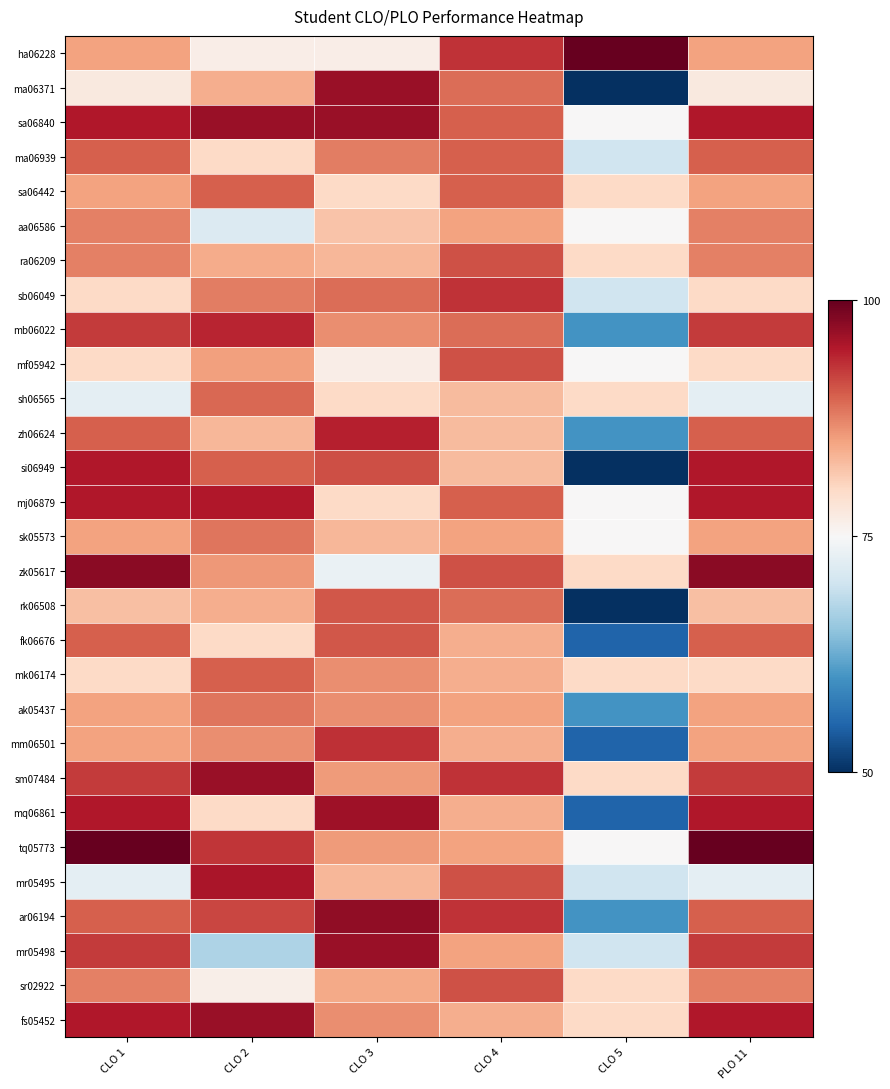

Reading left to right, list all the values displayed in this chart.

ha06228: CLO 1=85.0	CLO 2=76.7	CLO 3=76.7	CLO 4=93.0	CLO 5=100.0	PLO 11=85.0
ma06371: CLO 1=77.5	CLO 2=84.0	CLO 3=96.7	CLO 4=89.0	CLO 5=50.0	PLO 11=77.5
sa06840: CLO 1=95.0	CLO 2=96.7	CLO 3=96.7	CLO 4=90.0	CLO 5=75.0	PLO 11=95.0
ma06939: CLO 1=90.0	CLO 2=80.0	CLO 3=87.8	CLO 4=90.0	CLO 5=70.0	PLO 11=90.0
sa06442: CLO 1=85.0	CLO 2=90.0	CLO 3=80.0	CLO 4=90.0	CLO 5=80.0	PLO 11=85.0
aa06586: CLO 1=87.5	CLO 2=71.7	CLO 3=82.2	CLO 4=85.0	CLO 5=75.0	PLO 11=87.5
ra06209: CLO 1=87.5	CLO 2=84.2	CLO 3=83.3	CLO 4=91.0	CLO 5=80.0	PLO 11=87.5
sb06049: CLO 1=80.0	CLO 2=87.8	CLO 3=88.9	CLO 4=93.0	CLO 5=70.0	PLO 11=80.0
mb06022: CLO 1=92.5	CLO 2=94.0	CLO 3=86.7	CLO 4=89.0	CLO 5=60.0	PLO 11=92.5
mf05942: CLO 1=80.0	CLO 2=85.3	CLO 3=76.7	CLO 4=91.0	CLO 5=75.0	PLO 11=80.0
sh06565: CLO 1=72.5	CLO 2=89.3	CLO 3=80.0	CLO 4=83.0	CLO 5=80.0	PLO 11=72.5
zh06624: CLO 1=90.0	CLO 2=83.2	CLO 3=94.4	CLO 4=83.0	CLO 5=60.0	PLO 11=90.0
si06949: CLO 1=95.0	CLO 2=89.9	CLO 3=91.1	CLO 4=83.0	CLO 5=50.0	PLO 11=95.0
mj06879: CLO 1=95.0	CLO 2=95.0	CLO 3=80.0	CLO 4=90.0	CLO 5=75.0	PLO 11=95.0
sk05573: CLO 1=85.0	CLO 2=88.3	CLO 3=83.3	CLO 4=85.0	CLO 5=75.0	PLO 11=85.0
zk05617: CLO 1=97.5	CLO 2=85.9	CLO 3=73.3	CLO 4=91.0	CLO 5=80.0	PLO 11=97.5
rk06508: CLO 1=82.5	CLO 2=84.0	CLO 3=90.6	CLO 4=89.0	CLO 5=50.0	PLO 11=82.5
fk06676: CLO 1=90.0	CLO 2=80.0	CLO 3=90.6	CLO 4=84.0	CLO 5=55.0	PLO 11=90.0
mk06174: CLO 1=80.0	CLO 2=90.0	CLO 3=86.7	CLO 4=84.0	CLO 5=80.0	PLO 11=80.0
ak05437: CLO 1=85.0	CLO 2=88.3	CLO 3=86.7	CLO 4=85.0	CLO 5=60.0	PLO 11=85.0
mm06501: CLO 1=85.0	CLO 2=86.7	CLO 3=93.3	CLO 4=84.0	CLO 5=55.0	PLO 11=85.0
sm07484: CLO 1=92.5	CLO 2=96.7	CLO 3=85.6	CLO 4=93.0	CLO 5=80.0	PLO 11=92.5
mq06861: CLO 1=95.0	CLO 2=80.0	CLO 3=96.1	CLO 4=84.0	CLO 5=55.0	PLO 11=95.0
tq05773: CLO 1=100.0	CLO 2=92.8	CLO 3=85.6	CLO 4=85.0	CLO 5=75.0	PLO 11=100.0
mr05495: CLO 1=72.5	CLO 2=95.3	CLO 3=83.3	CLO 4=91.0	CLO 5=70.0	PLO 11=72.5
ar06194: CLO 1=90.0	CLO 2=91.7	CLO 3=97.2	CLO 4=93.0	CLO 5=60.0	PLO 11=90.0
mr05498: CLO 1=92.5	CLO 2=67.2	CLO 3=96.7	CLO 4=85.0	CLO 5=70.0	PLO 11=92.5
sr02922: CLO 1=87.5	CLO 2=76.4	CLO 3=84.4	CLO 4=91.0	CLO 5=80.0	PLO 11=87.5
fs05452: CLO 1=95.0	CLO 2=96.7	CLO 3=86.7	CLO 4=84.0	CLO 5=80.0	PLO 11=95.0